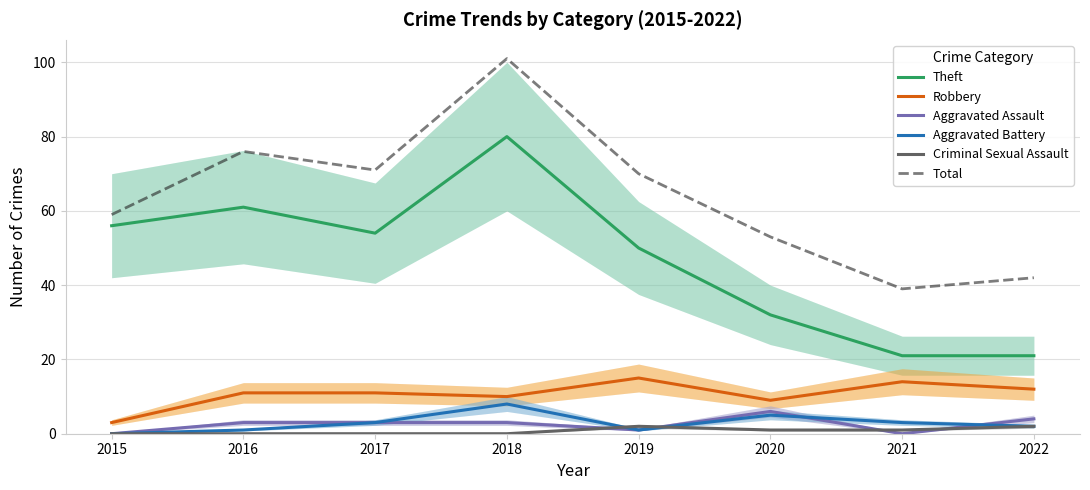

Reading right to left, extract all data points from this chart.

Theft: 21	21	32	50	80	54	61	56
Robbery: 12	14	9	15	10	11	11	3
Aggravated Assault: 4	0	6	1	3	3	3	0
Aggravated Battery: 2	3	5	1	8	3	1	0
Criminal Sexual Assault: 2	1	1	2	0	0	0	0
Total: 42	39	53	70	101	71	76	59